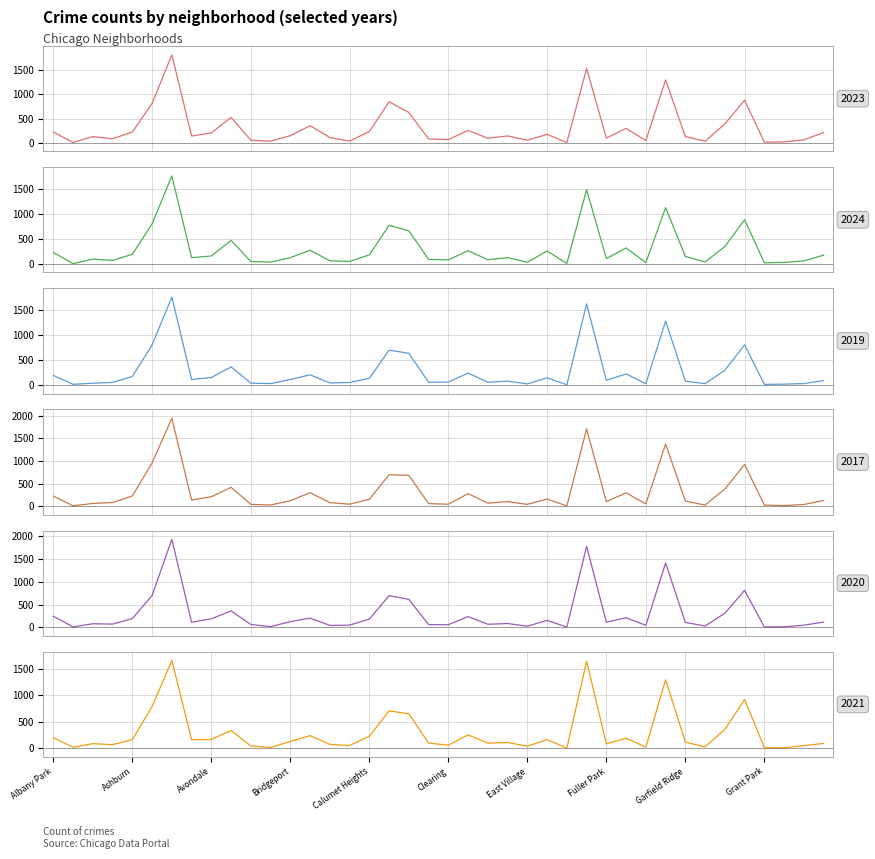

List the labels in order of 2019 value, largest first.

Austin, Englewood, Garfield Park, Grand Crossing, Auburn Gresham, Chatham, Chicago Lawn, Belmont Cragin, Grand Boulevard, Douglas, Gage Park, Brighton Park, Albany Park, Ashburn, Avondale, Edgewater, Calumet Heights, Bridgeport, Avalon Park, Fuller Park, Hermosa, East Side, Garfield Ridge, Clearing, Dunning, Chinatown, Armour Square, Burnside, Bucktown, Beverly, Archer Heights, Boystown, Hegewisch, Gold Coast, Galewood, East Village, Greektown, Andersonville, Grant Park, Edison Park